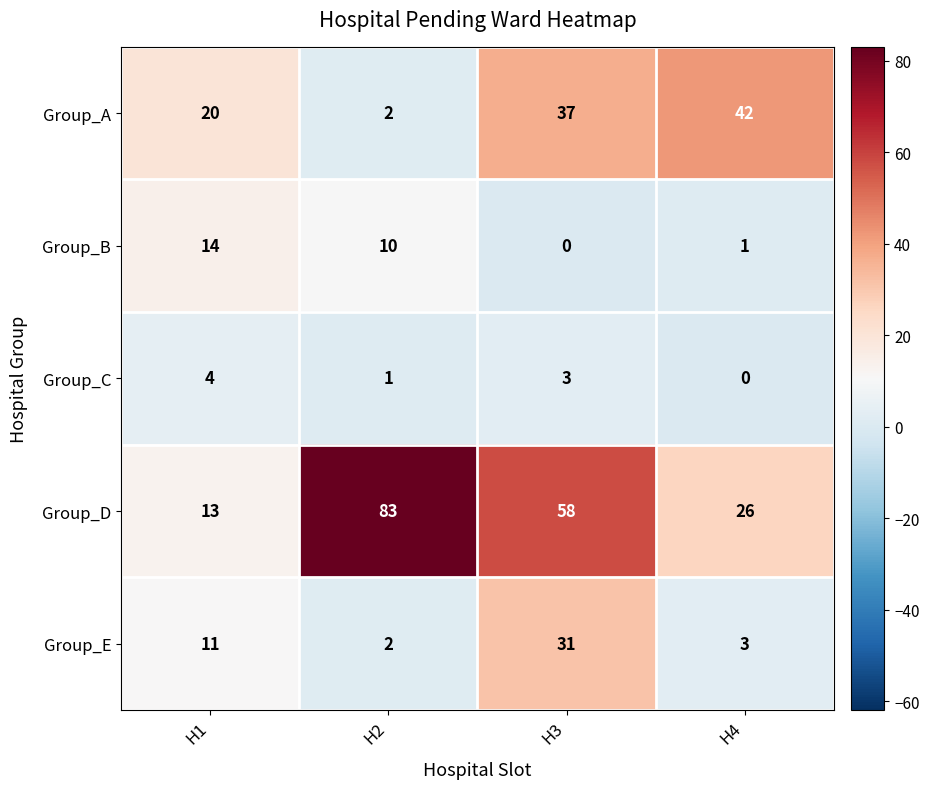

At which label is Group_C closest to 2?

H2